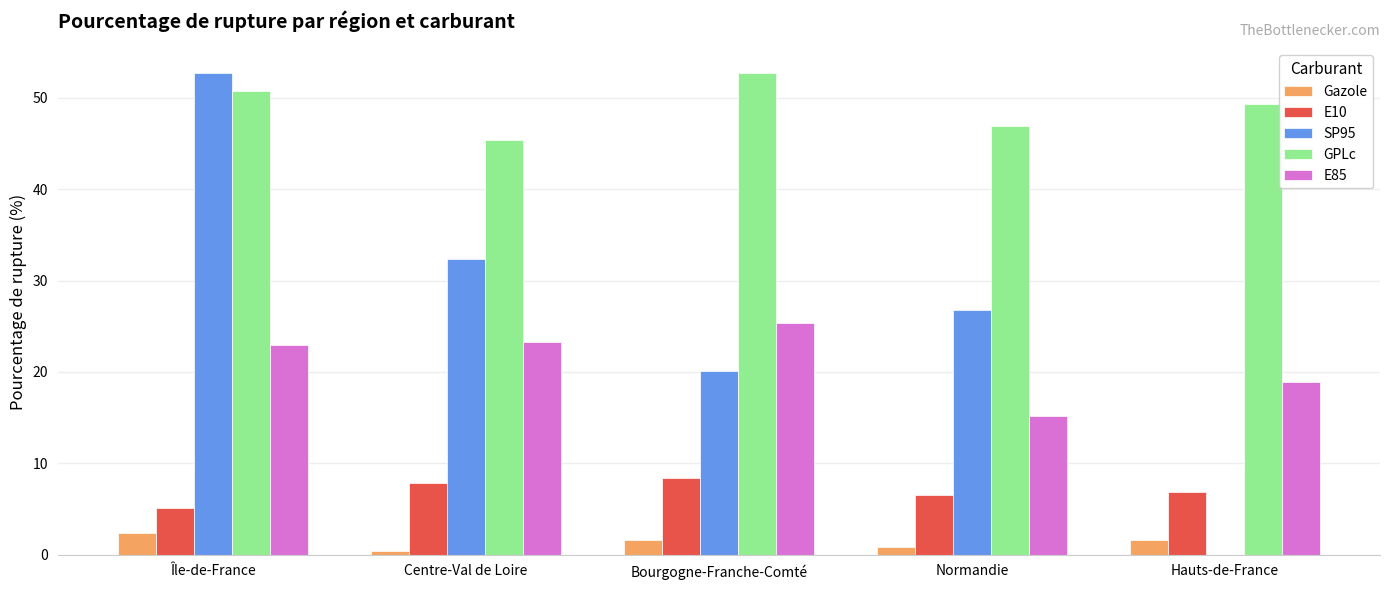

At which label is SP95 closest to 26?

Normandie